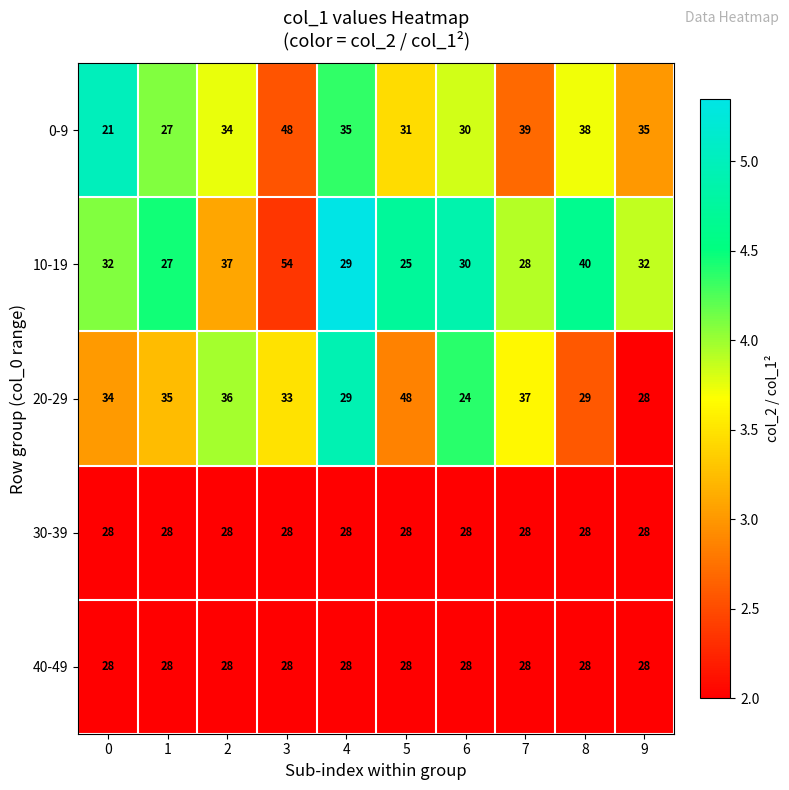

Read the 40-49 value at 9.

28